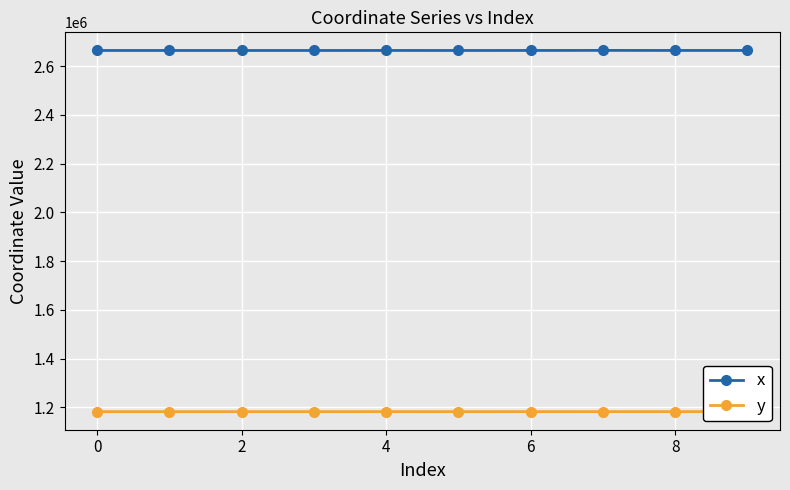

Is this an area chart (filled region under the line)?

No